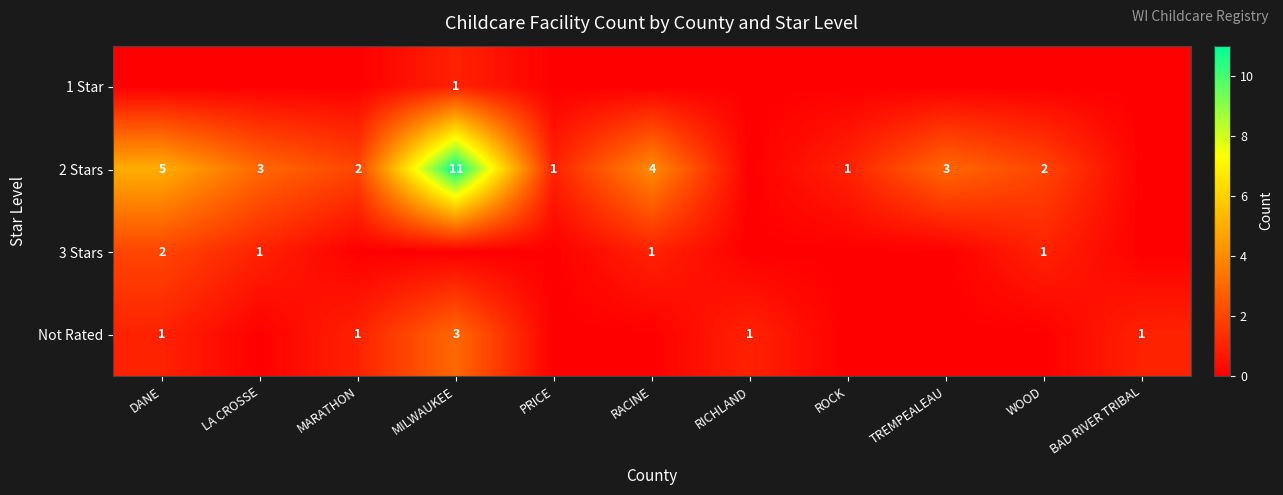

Which has a higher value, MARATHON or WOOD?

MARATHON